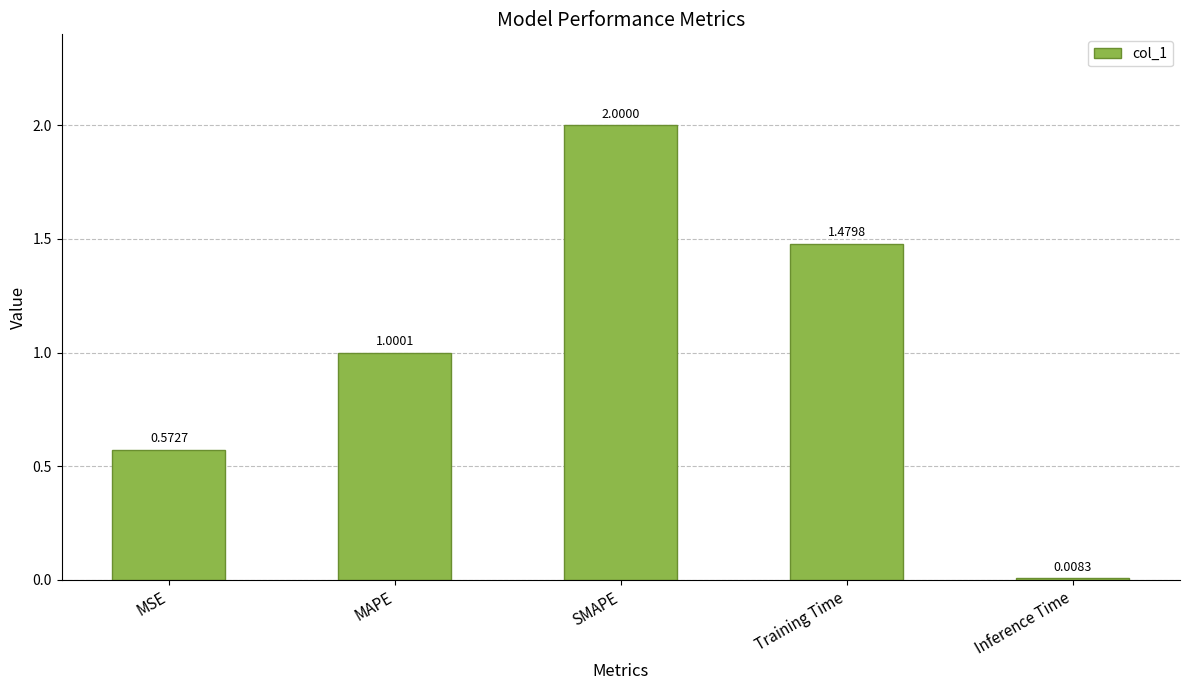

Rank the categories by value from highest to lowest.

SMAPE, Training Time, MAPE, MSE, Inference Time